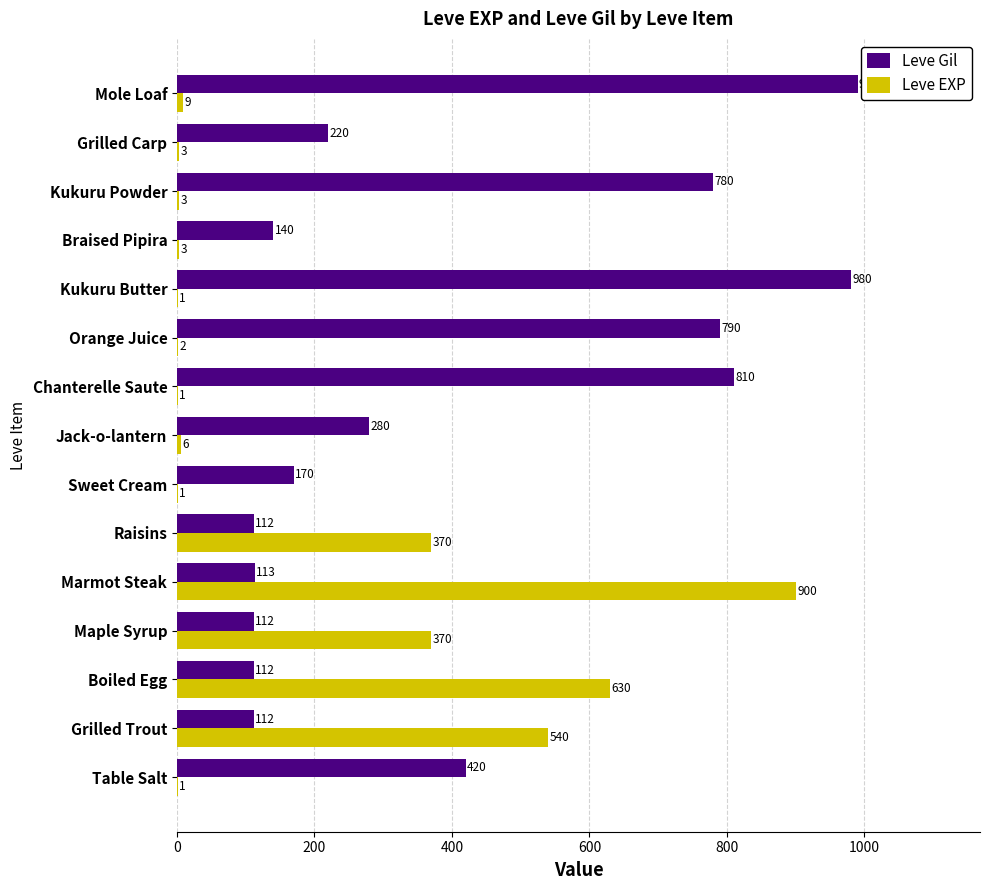

What is the maximum value for Leve Gil?

990